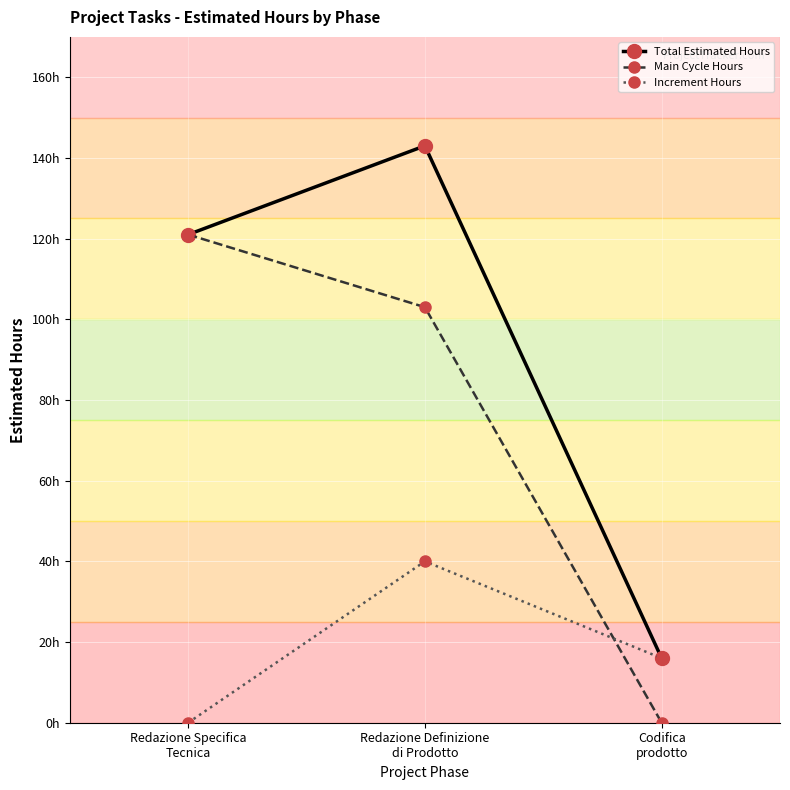

What is the difference between the Total Estimated Hours values at Redazione Definizione
di Prodotto and Codifica
prodotto?

127